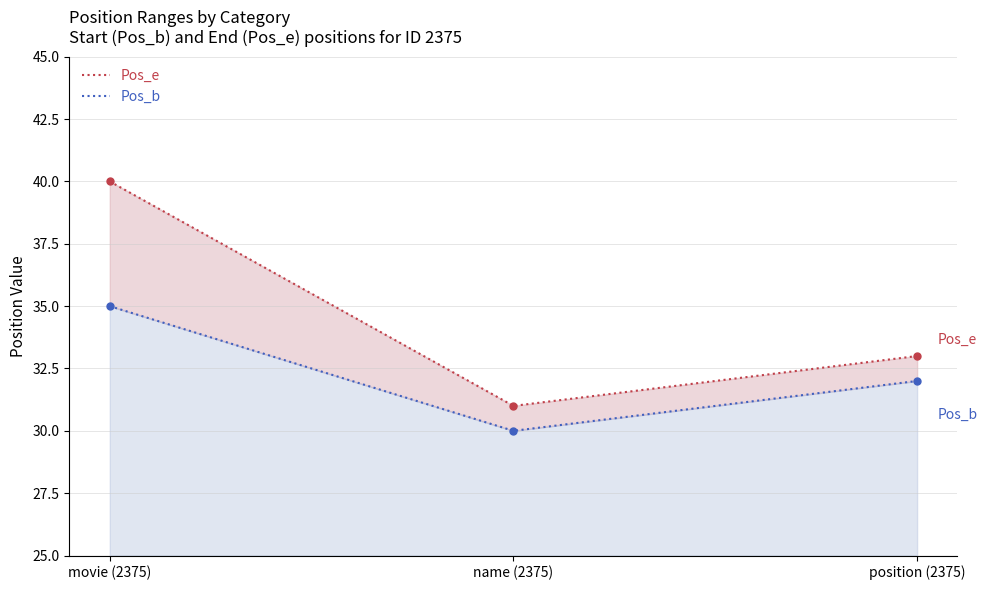

How many Pos_b values are between 30 and 35?

3